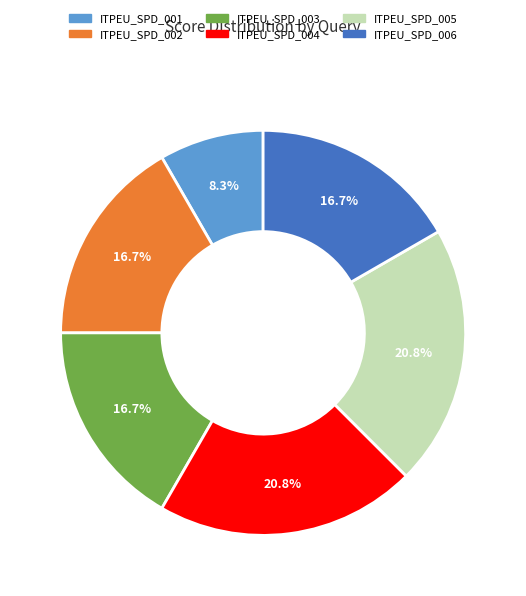

Do ITPEU_SPD_006 and ITPEU_SPD_001 together represent more than half of the pie?

No